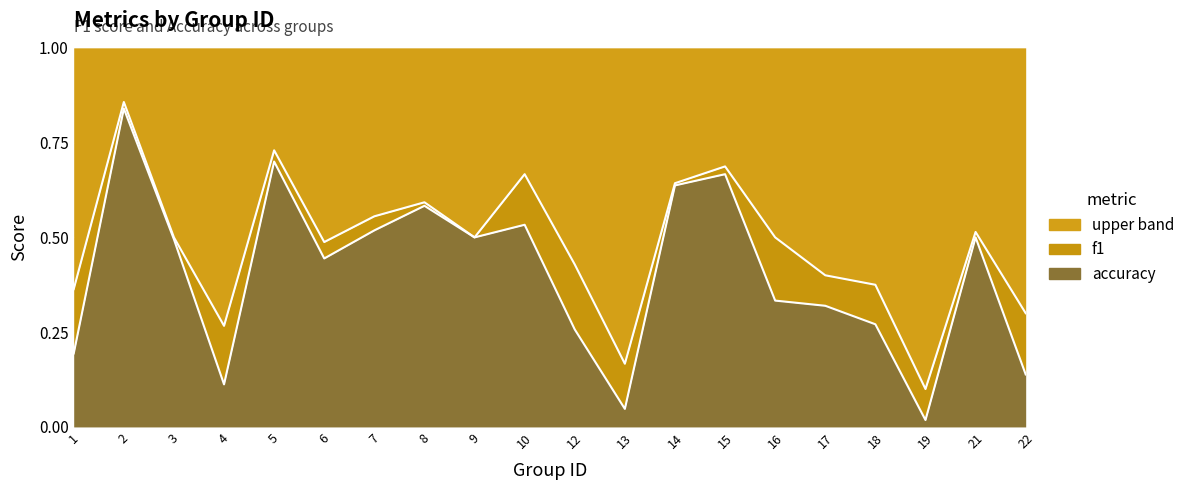

Is the value of accuracy at 16 greater than the value of f1 at 15?

No